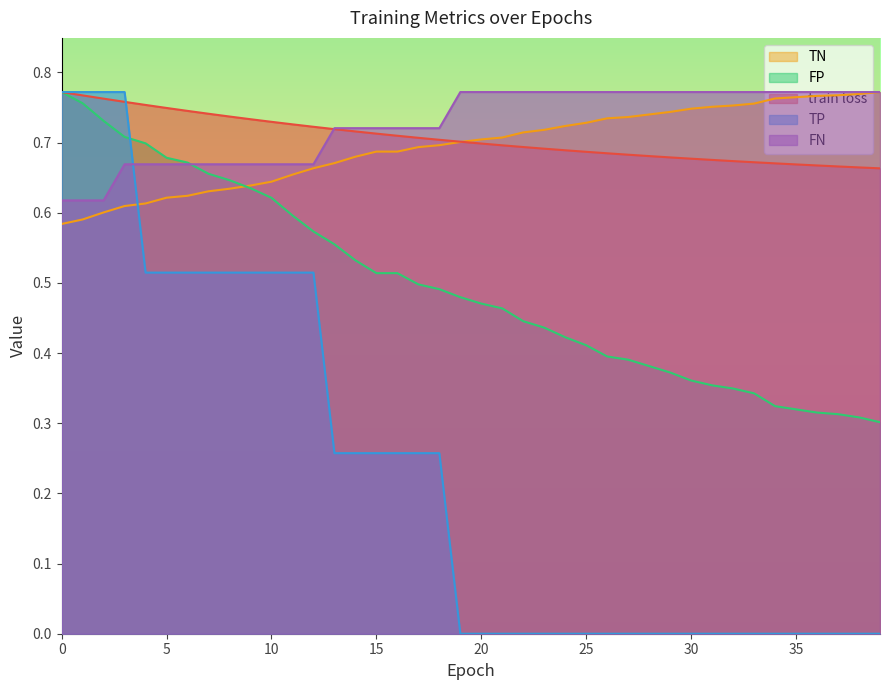

True or false: FP has a value of 1.0 at 3.

False